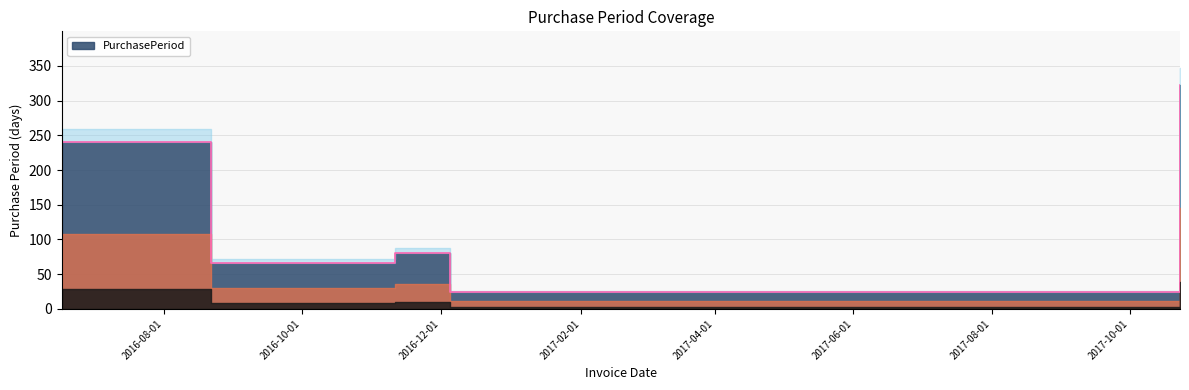

Reading left to right, list all the values displayed in this chart.

2016-06-17=240	2016-08-22=66	2016-11-11=81	2016-12-05=24	2017-10-23=322